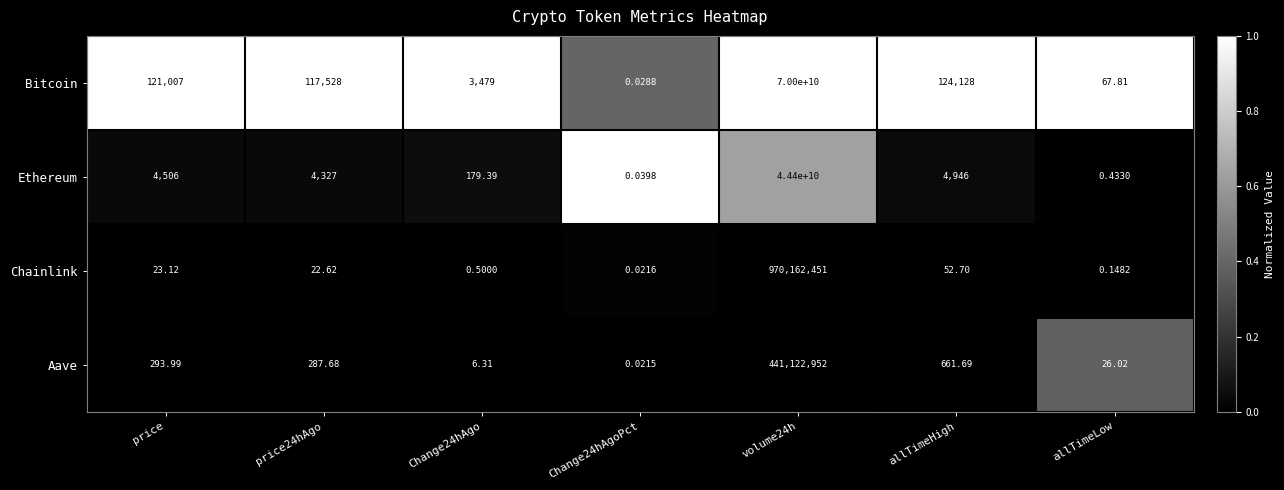

Is the value of Chainlink at Change24hAgoPct greater than the value of Ethereum at Change24hAgoPct?

No